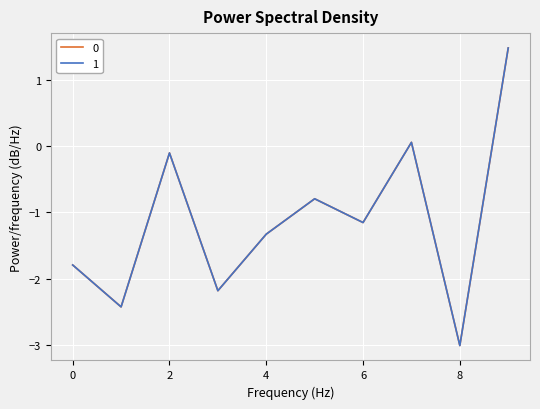

What is the smallest value displayed?

-3.0